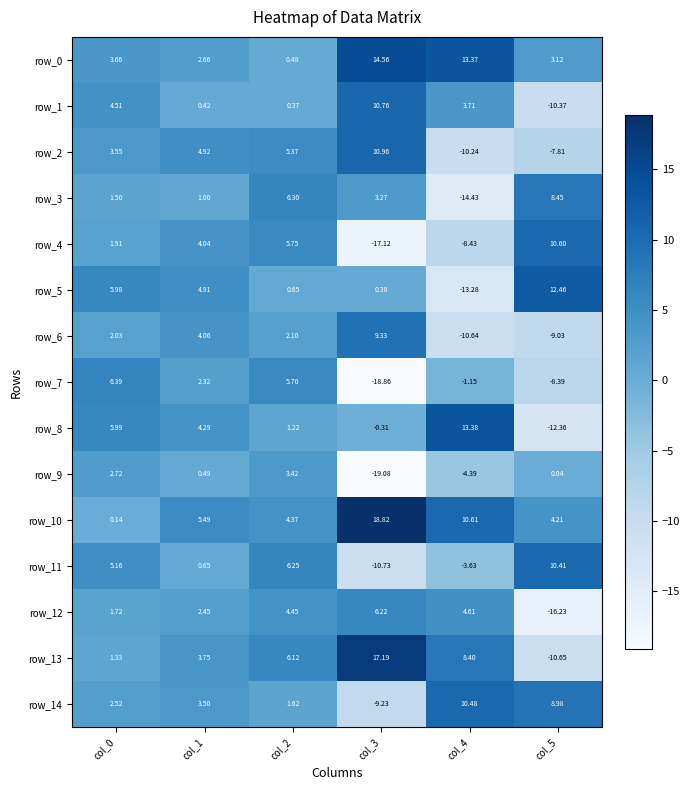

Is the value of row_1 at col_4 greater than the value of row_5 at col_4?

Yes